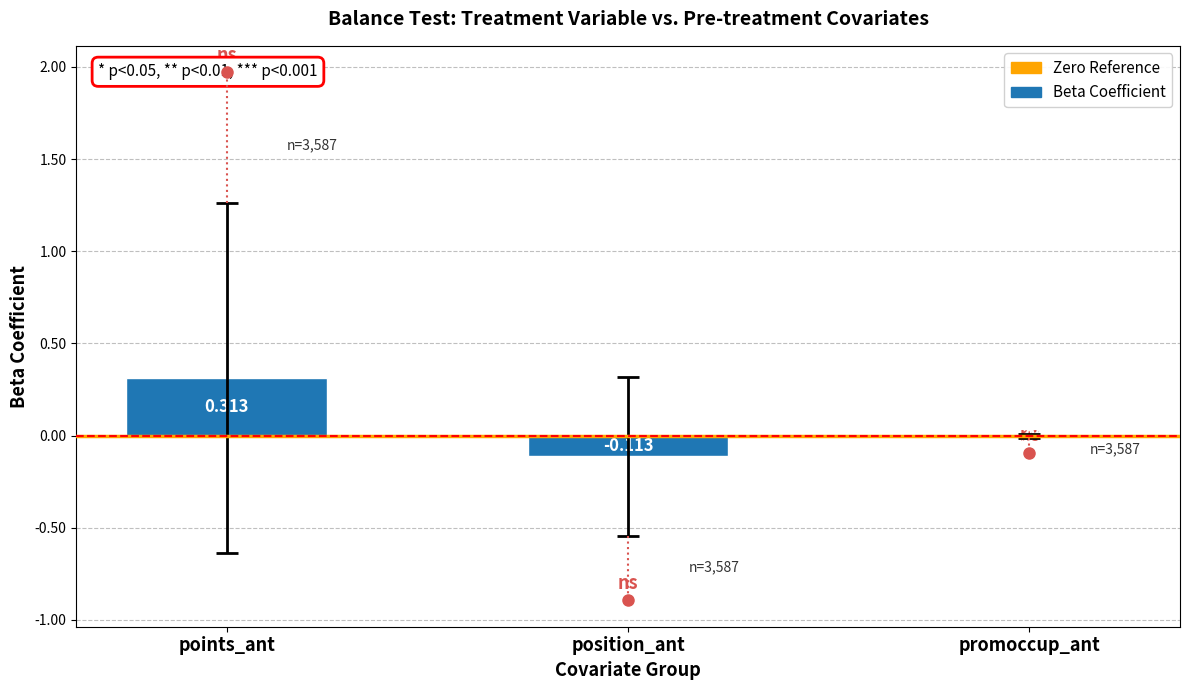

Count the number of categories in the chart.

3